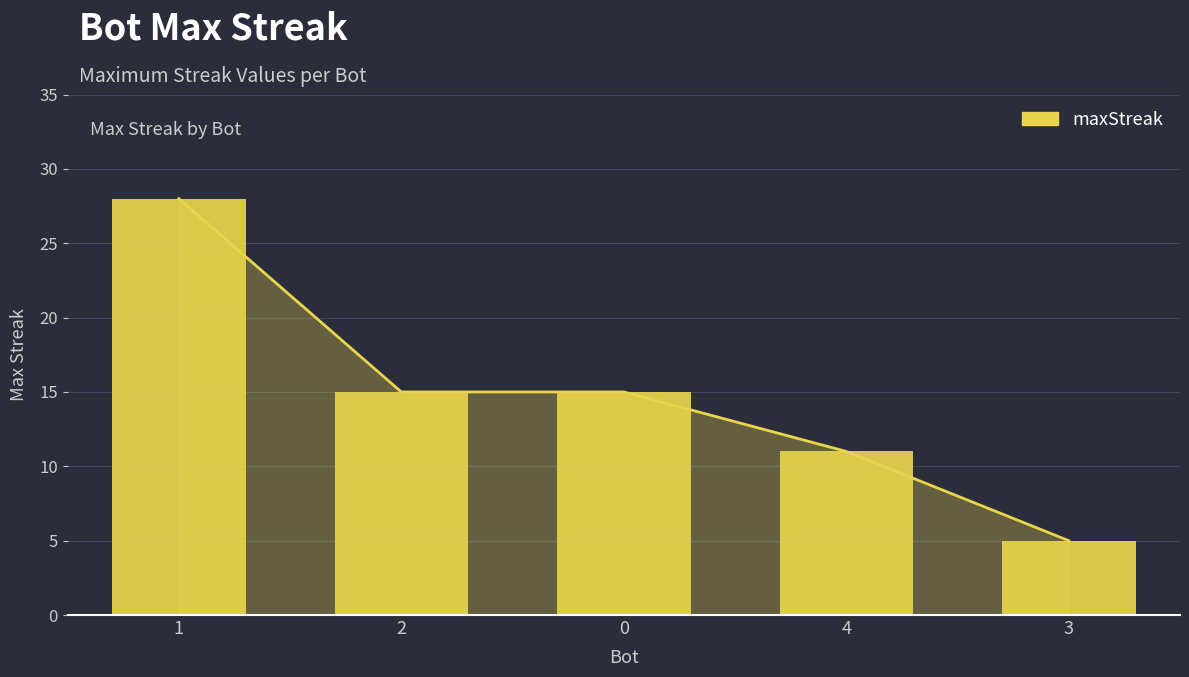

At which label does the data first exceed 15?

1